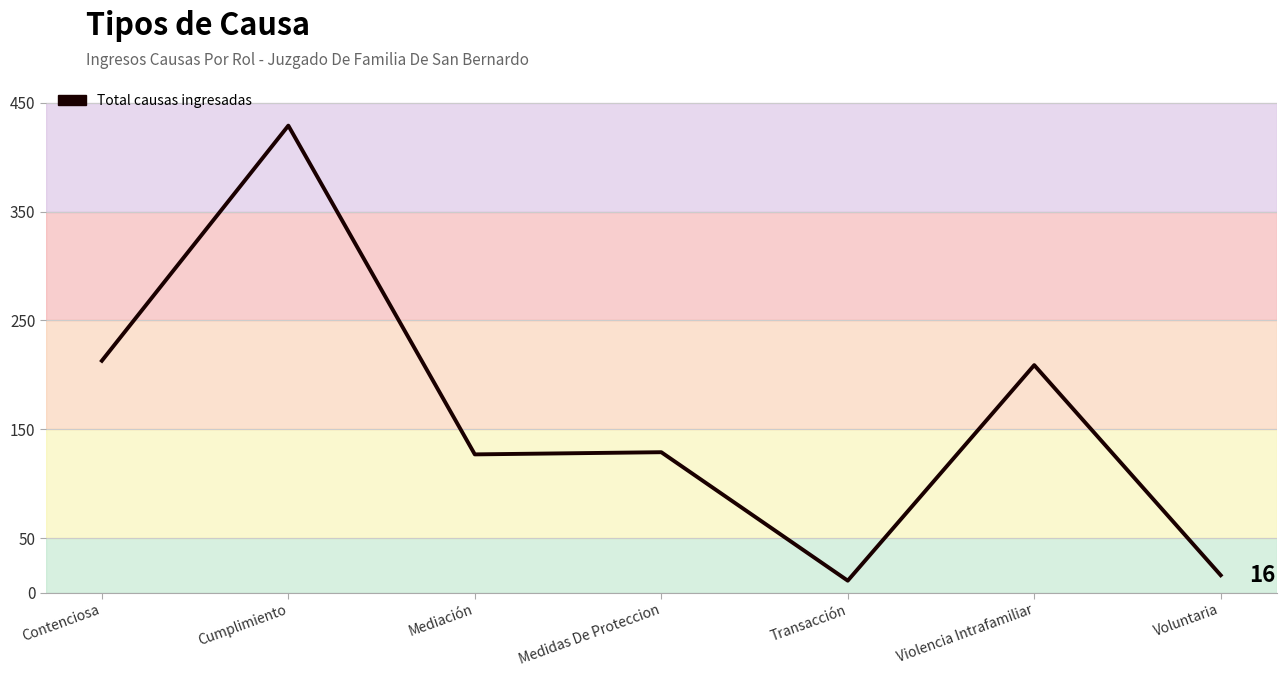

Does the chart have visible grid lines?

Yes